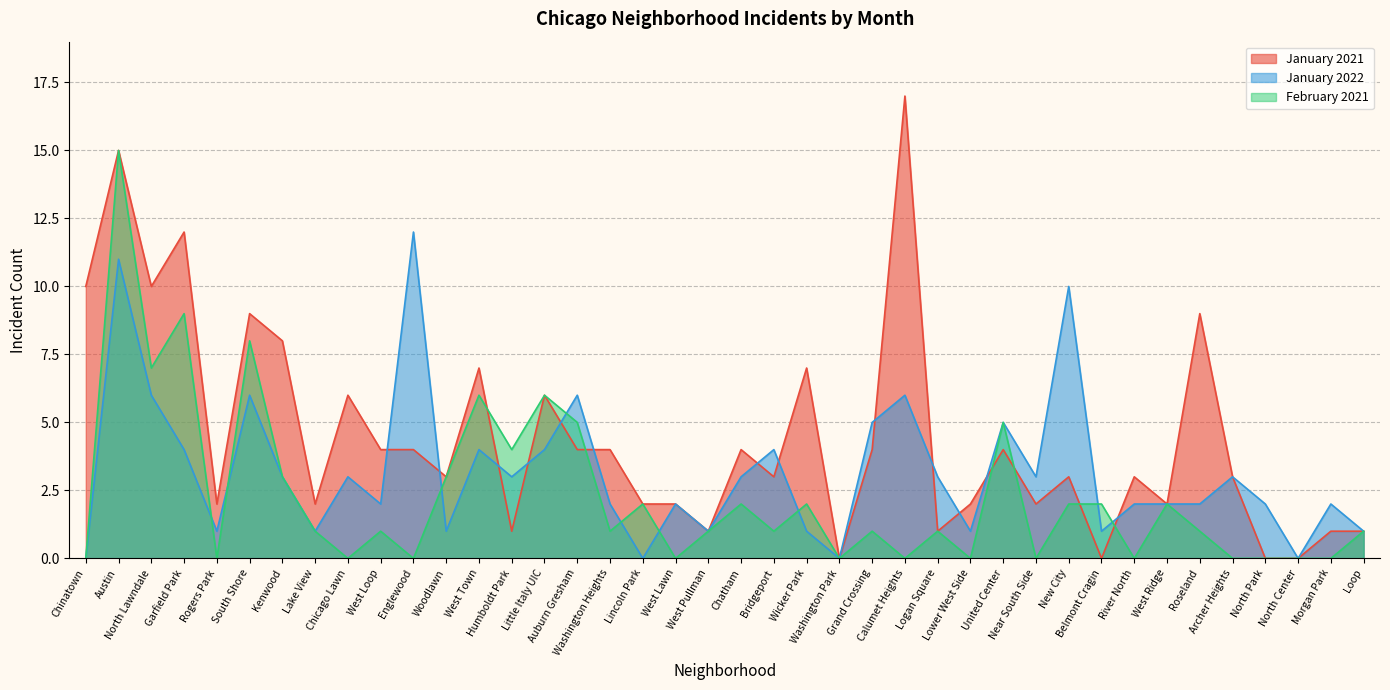

How many times do February 2021 and January 2022 cross each other?

9